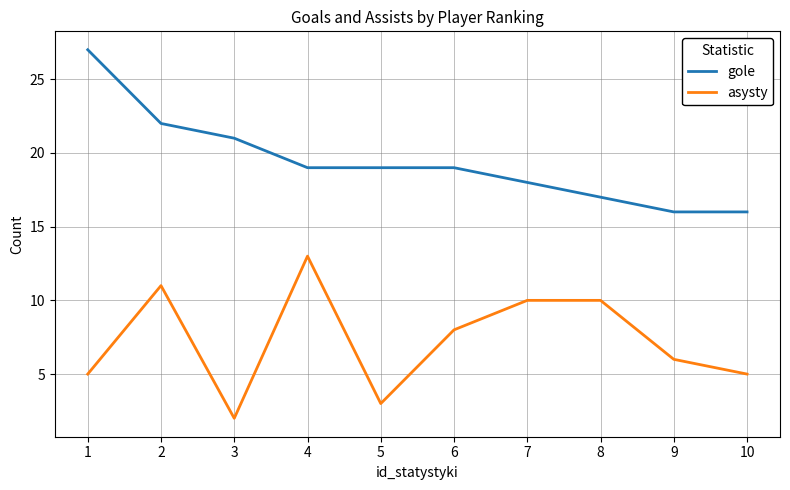

At which category is the sum across all series the highest?

2